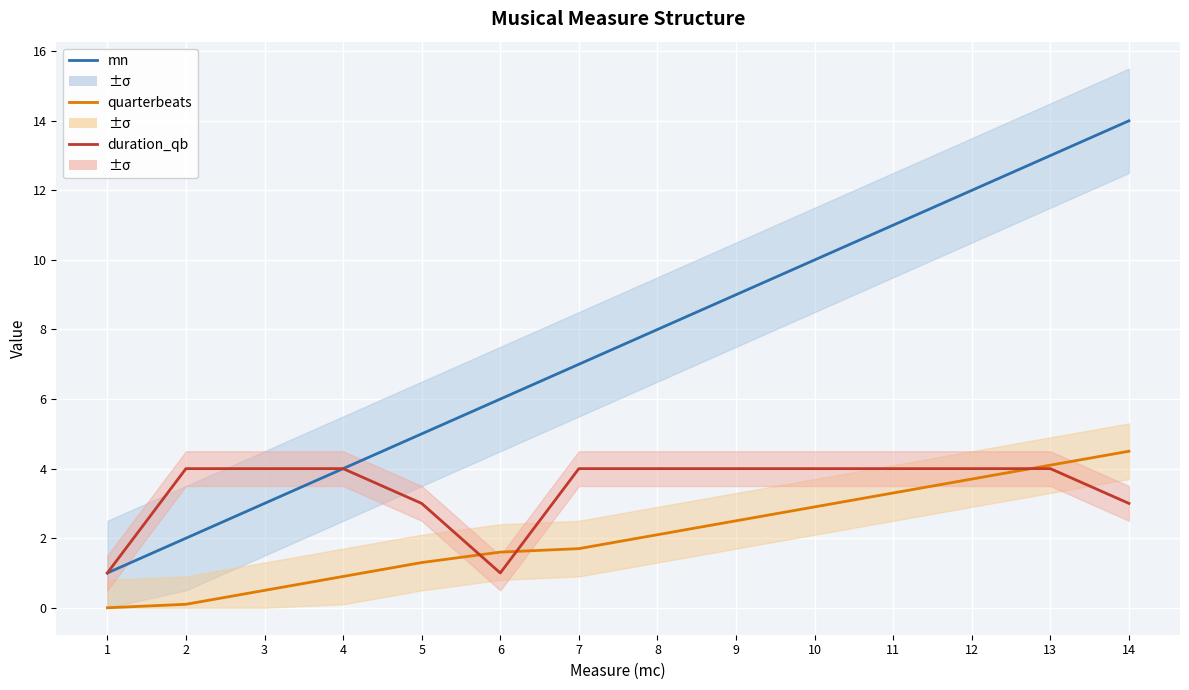

True or false: duration_qb and mn cross at least once.

False